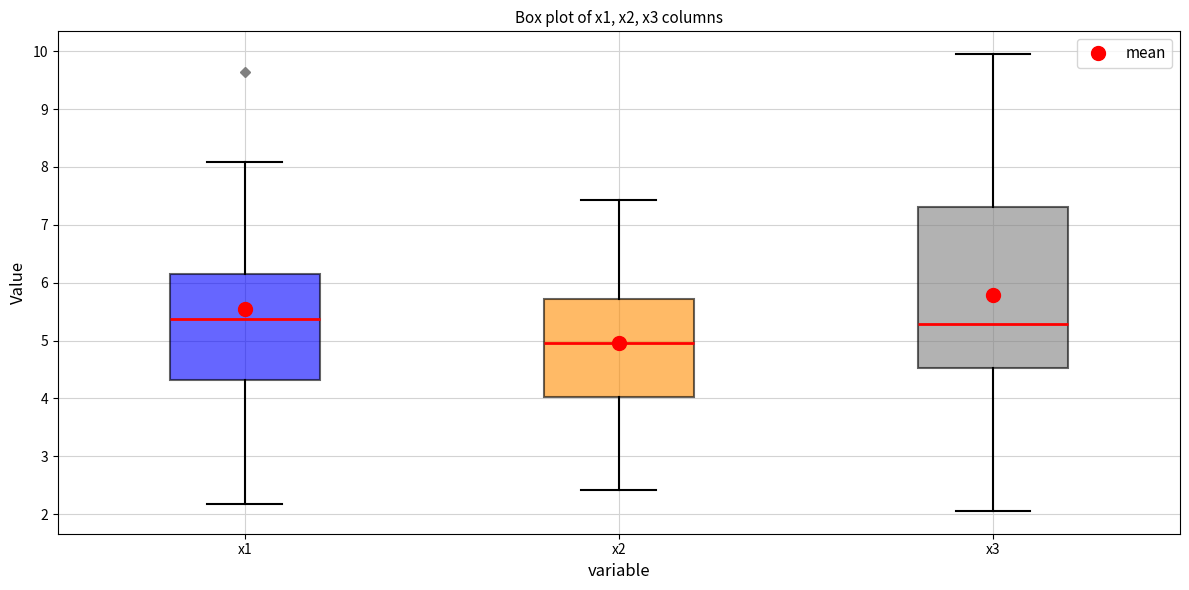

Which box is the tallest, from its lower edge to its upper edge?

x3